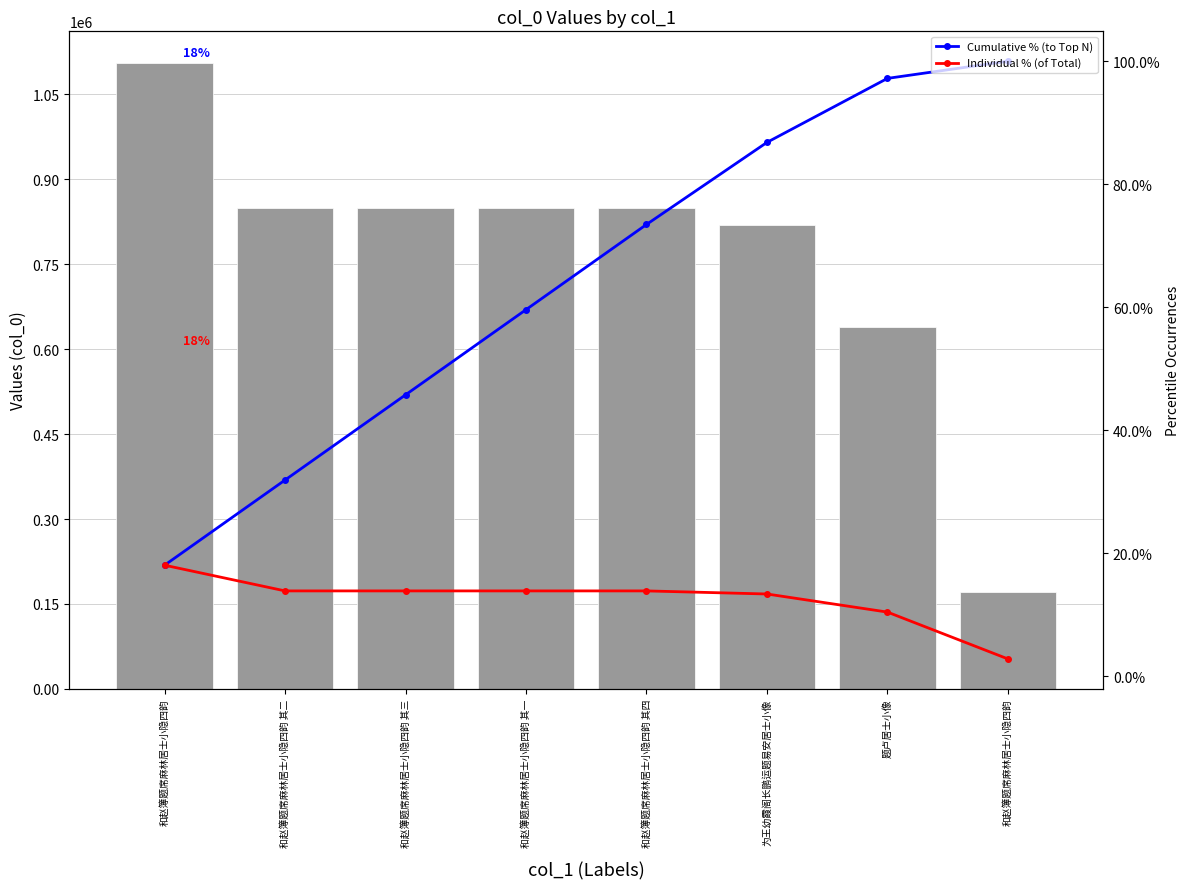

Which series has the largest total across all categories?

col_0